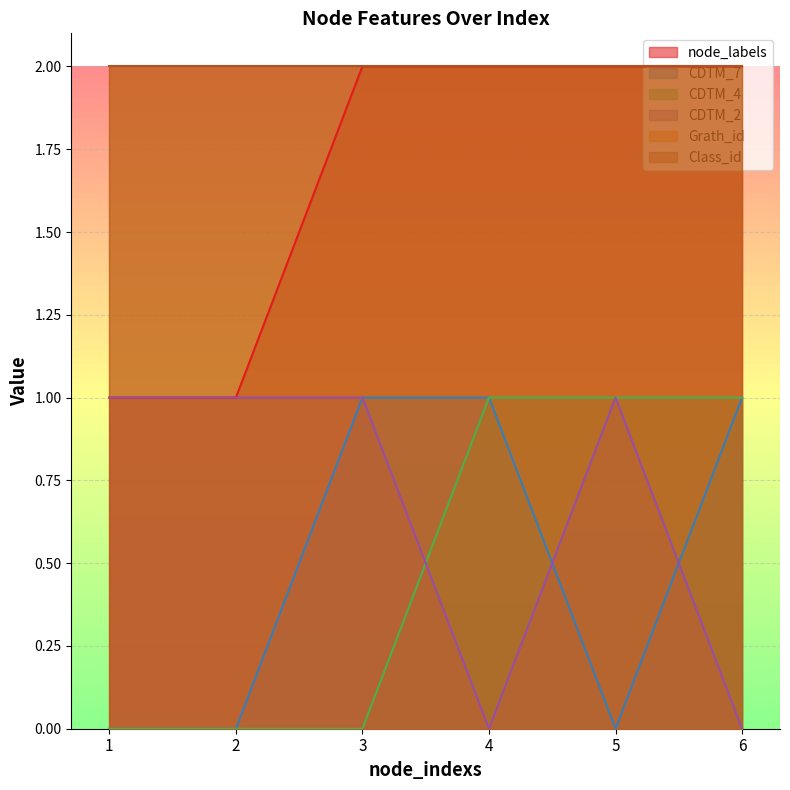

Does the chart display data point markers on the line(s)?

No